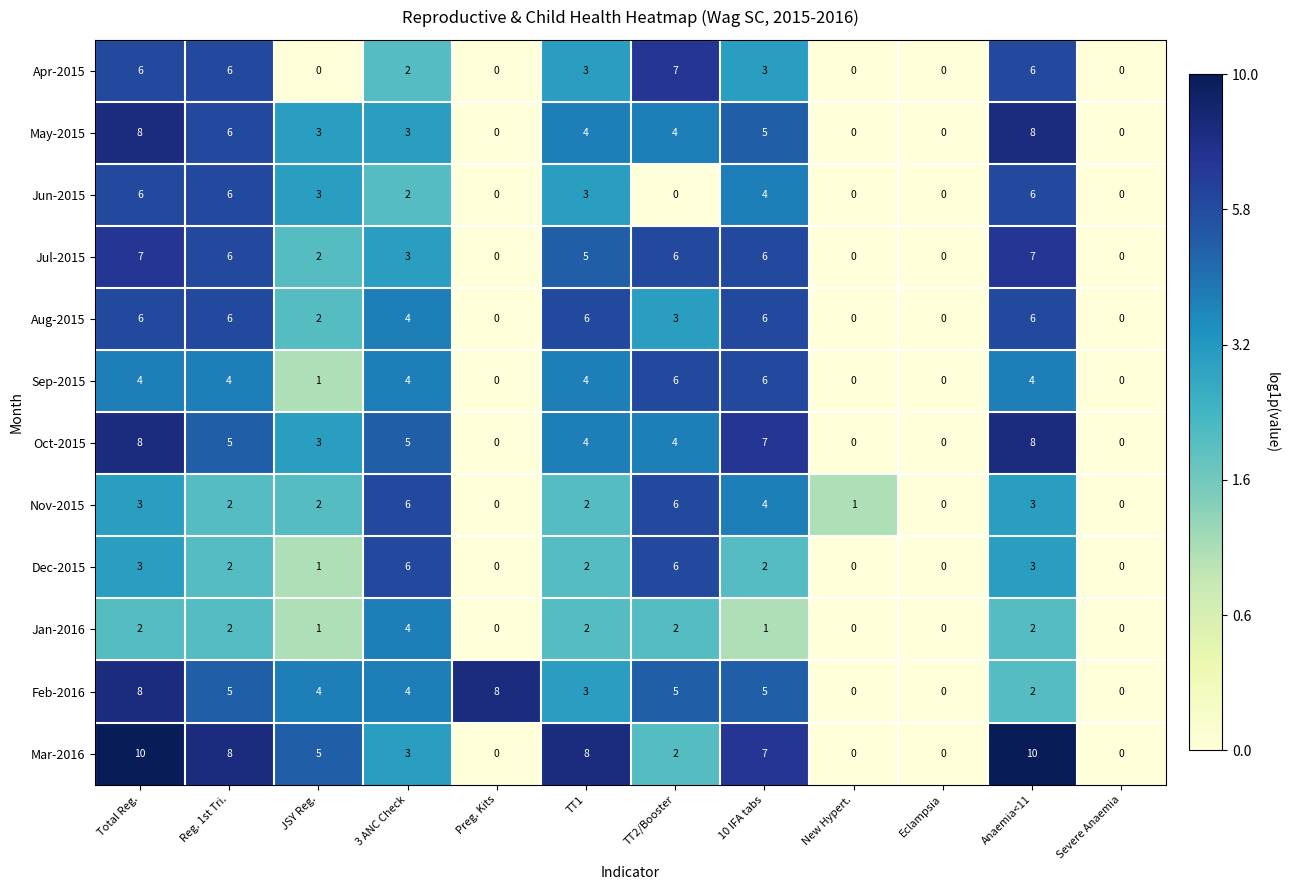

What is the spread (max minus min) of values at 10 IFA tabs?

6